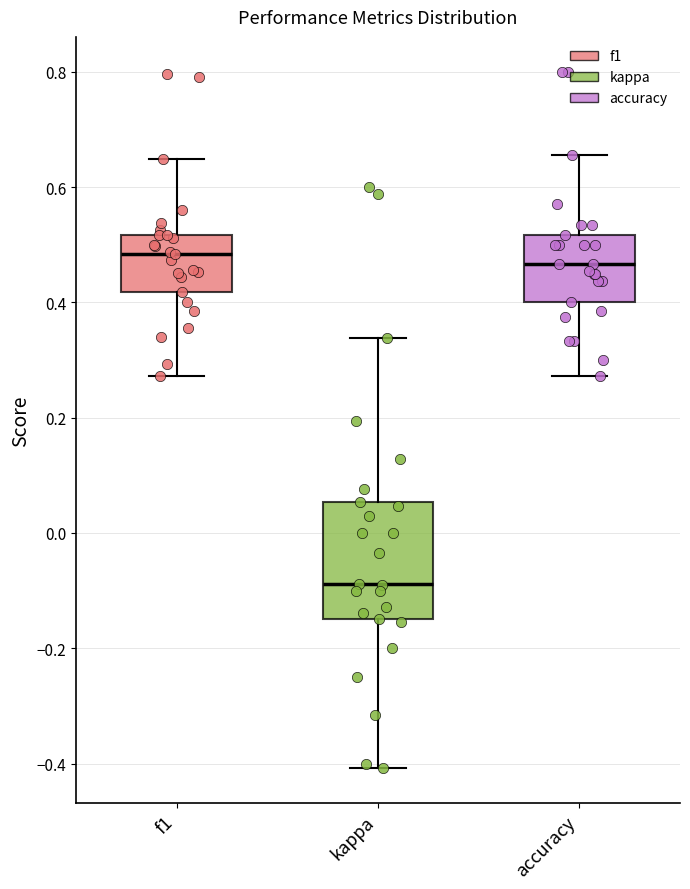

Reading left to right, transcribe this box plot: for each box, give where its median line is, the range the box spans, and where its two whiskers end, as read against the y-axis. The values are not printed on the chart, so give them approximately, as read against the axis.

f1: median 0.48, box 0.42 to 0.52, whiskers 0.28 to 0.64
kappa: median -0.08, box -0.14 to 0.06, whiskers -0.40 to 0.34
accuracy: median 0.46, box 0.40 to 0.52, whiskers 0.28 to 0.66